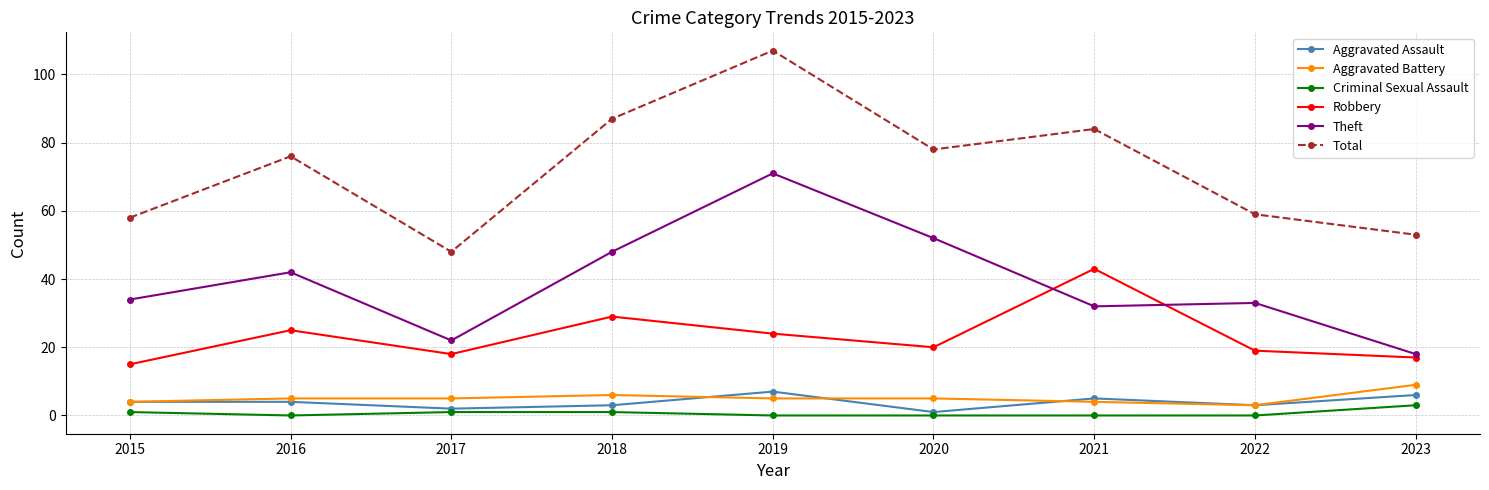

Reading left to right, what are all the values shown in this chart?

Aggravated Assault: 4	4	2	3	7	1	5	3	6
Aggravated Battery: 4	5	5	6	5	5	4	3	9
Criminal Sexual Assault: 1	0	1	1	0	0	0	0	3
Robbery: 15	25	18	29	24	20	43	19	17
Theft: 34	42	22	48	71	52	32	33	18
Total: 58	76	48	87	107	78	84	59	53